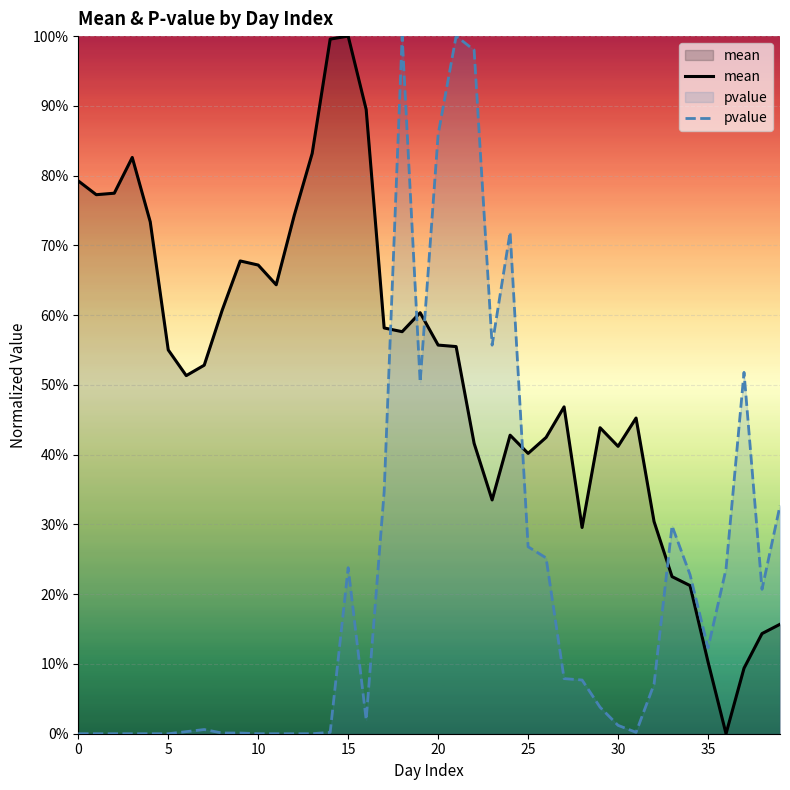

Between 38 and 39, which series saw the biggest shift?

pvalue